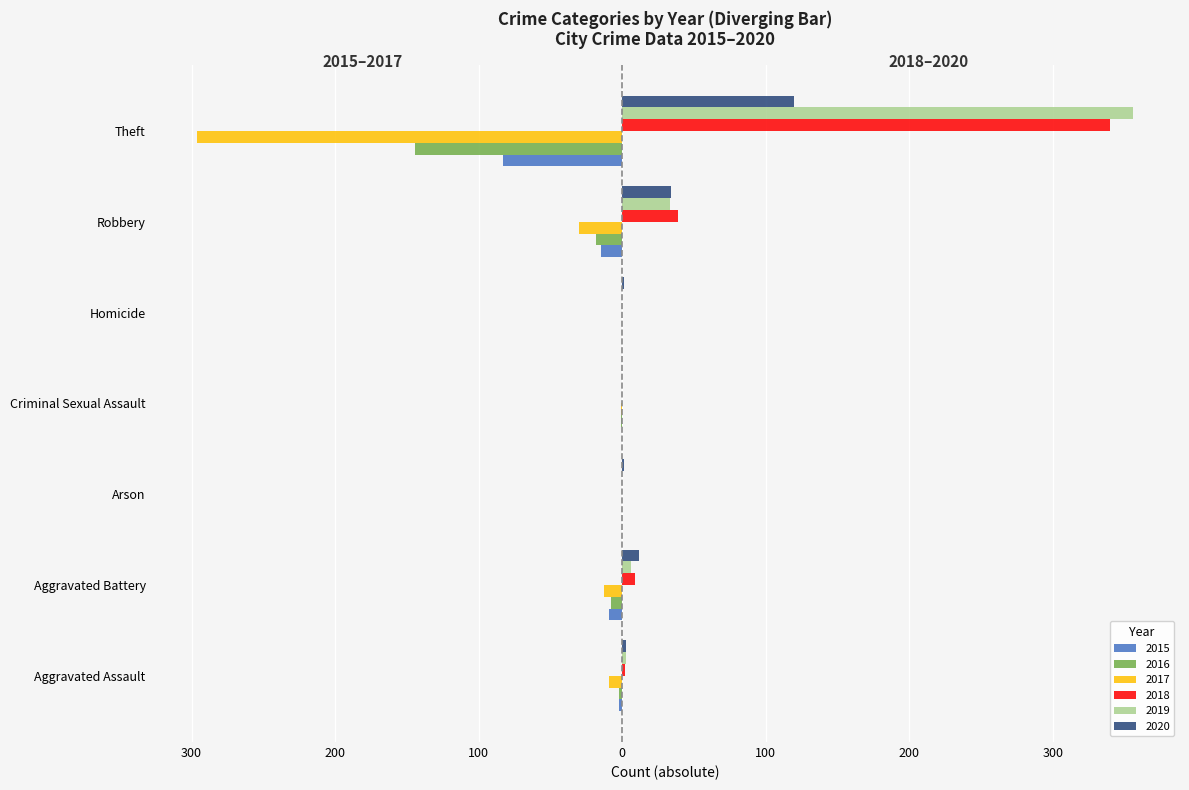

Is it true that 2015 equals -3 at Aggravated Assault?

False